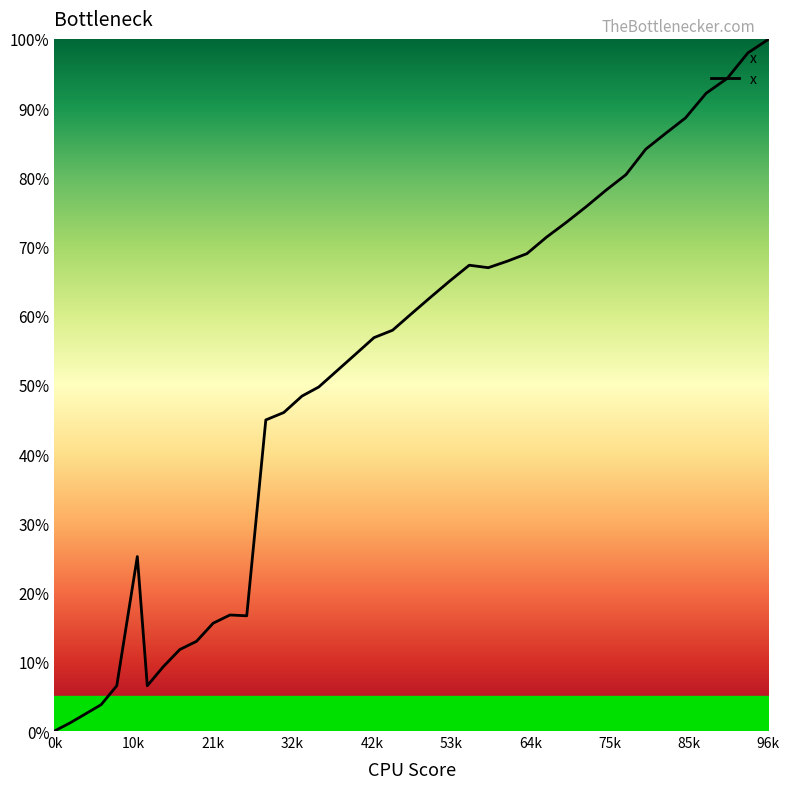

What is the sum of all values?

2020.7